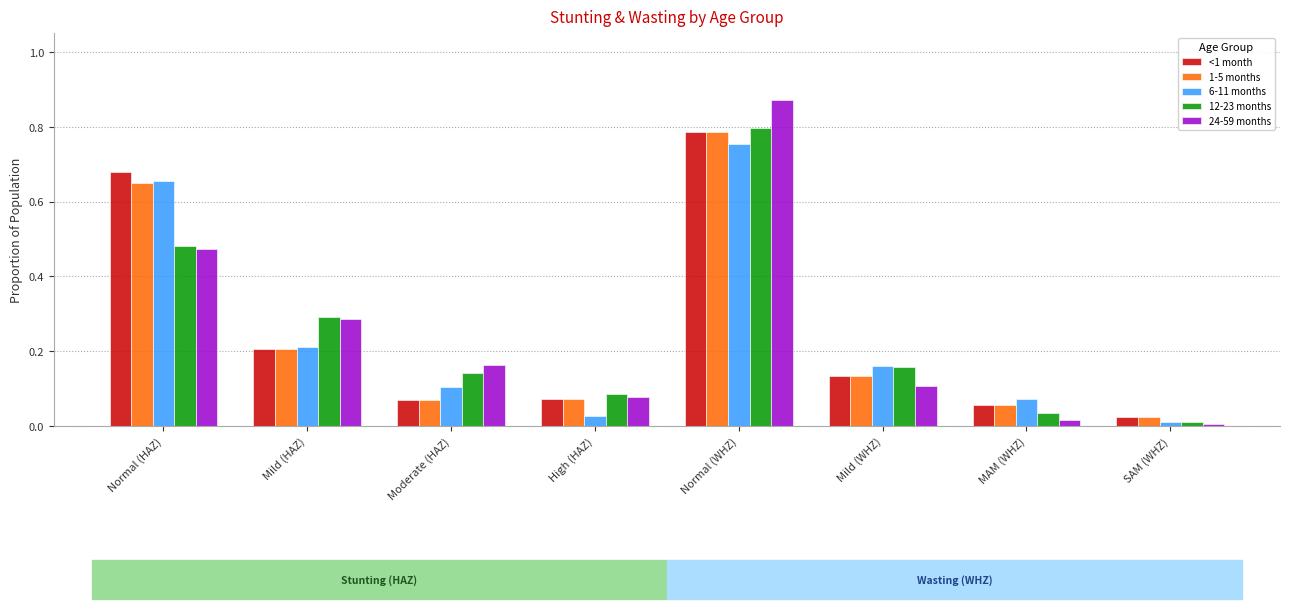

Is the value of 6-11 months at Mild (WHZ) greater than the value of 12-23 months at Mild (HAZ)?

No